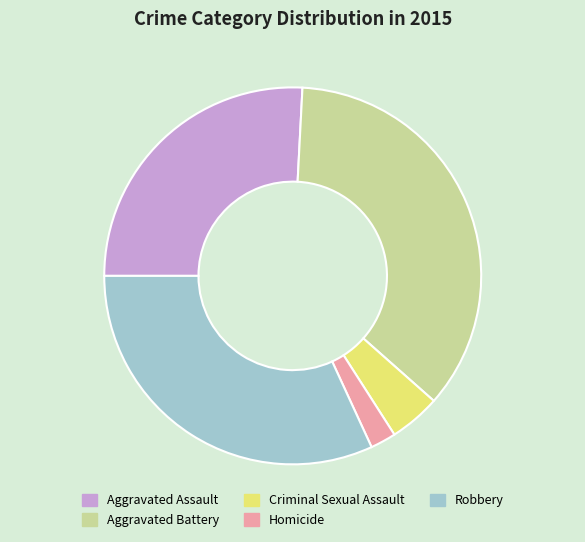

What is the ratio of the value at Aggravated Battery to the value at Criminal Sexual Assault?

8.1